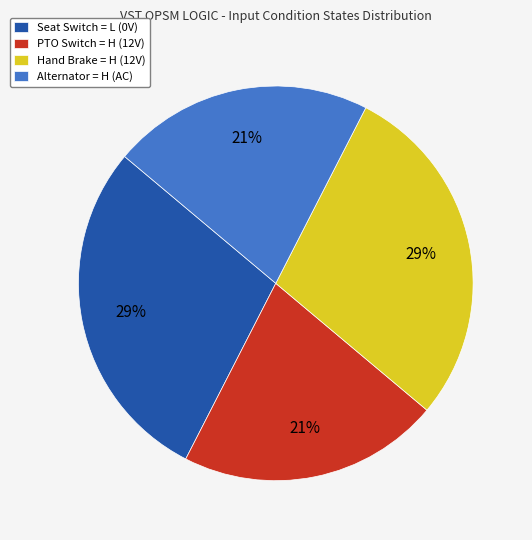

Does Hand Brake = H (12V) represent more than half of the total?

No